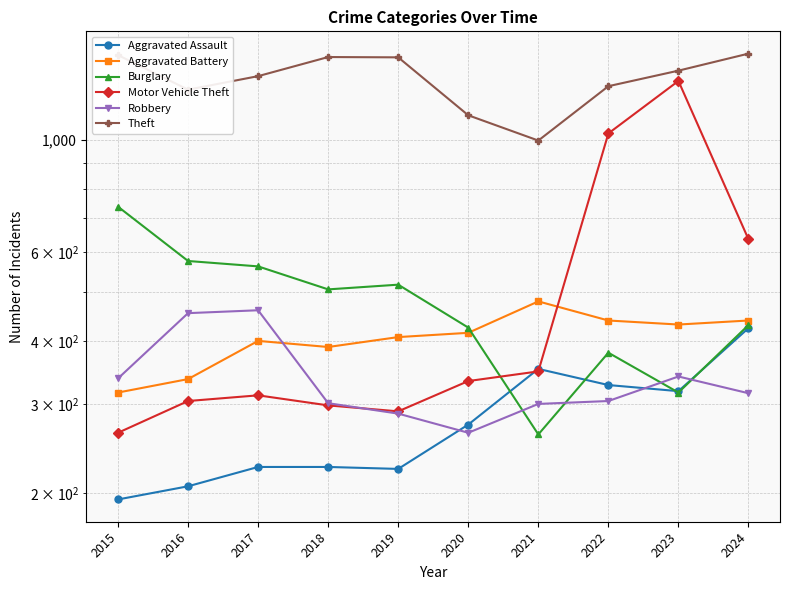

What is the sum of the Theft values at 2021 and 2019?

2457